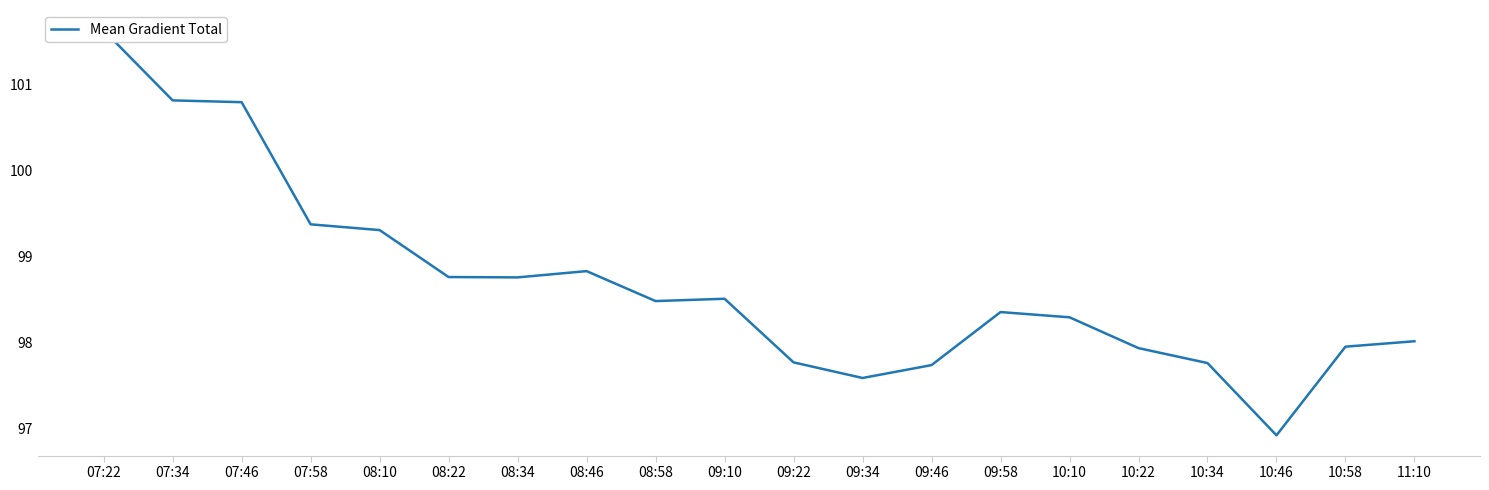

What is the average value?

98.7